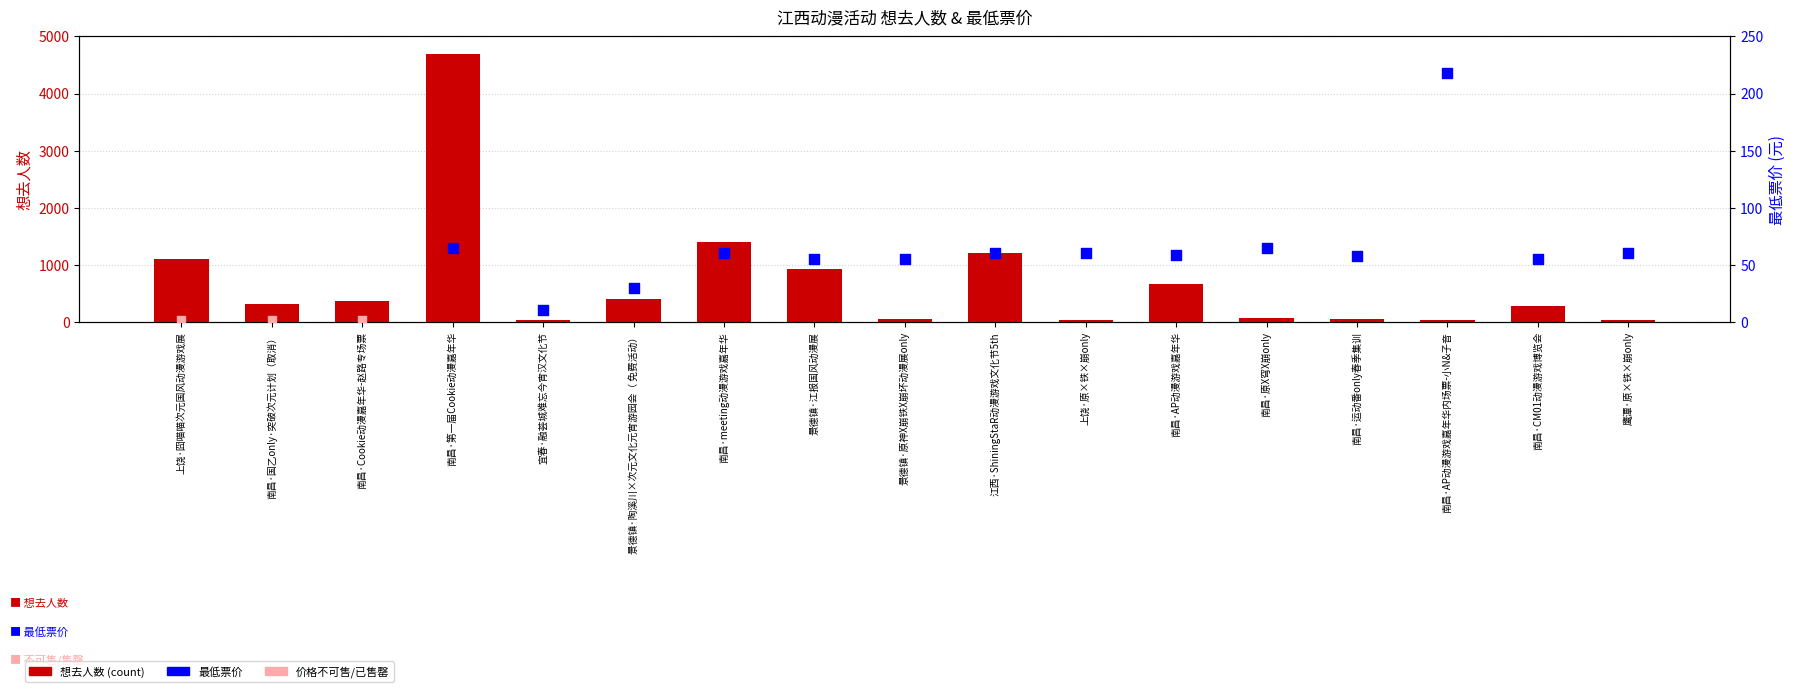

Which has a higher value, 南昌·CM01动漫游戏博览会 or 上饶·原×铁×崩only?

南昌·CM01动漫游戏博览会